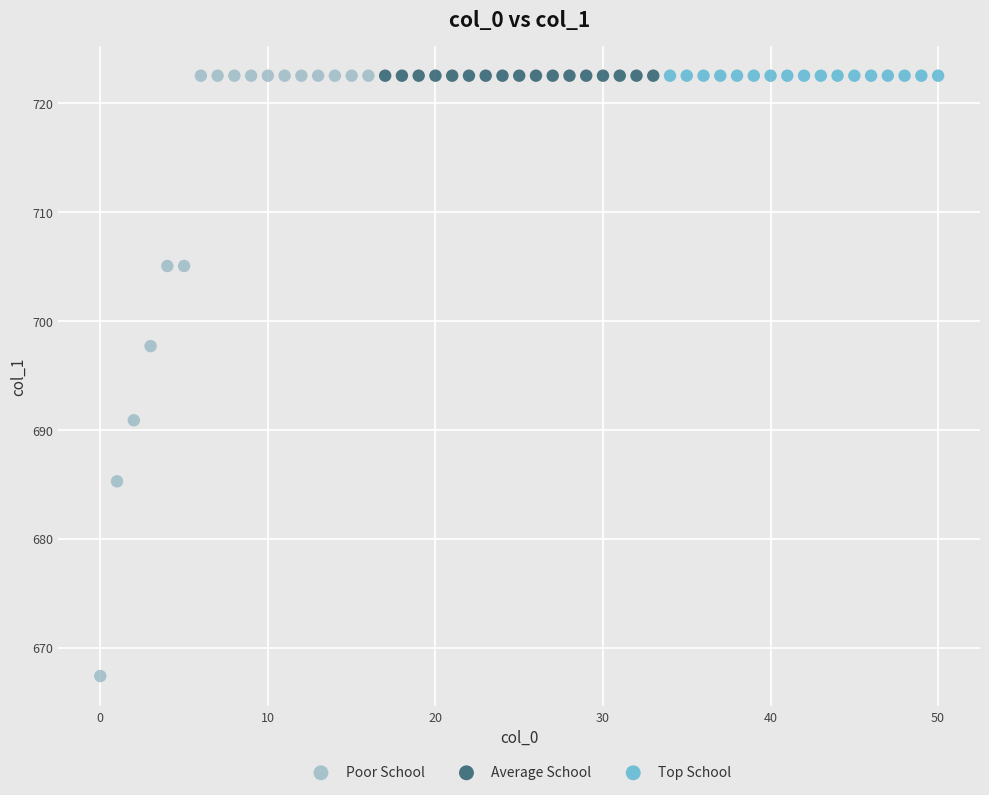

Which series reaches the minimum Y coordinate?

Poor School